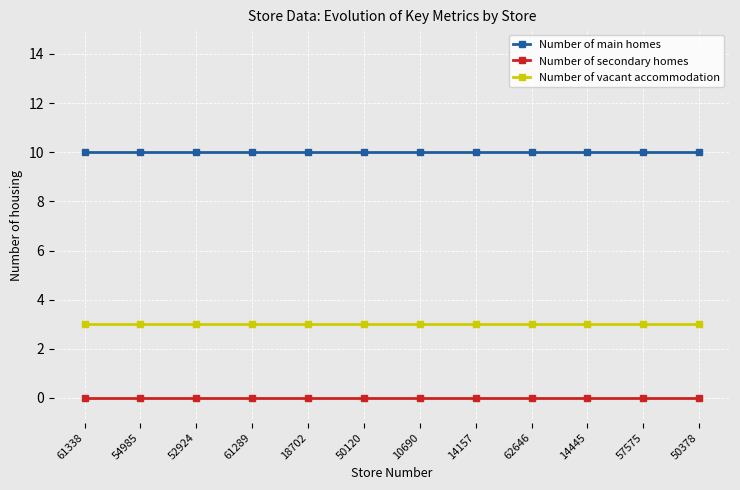

The Number of vacant accommodation series shows 3 at 14445. True or false?

True